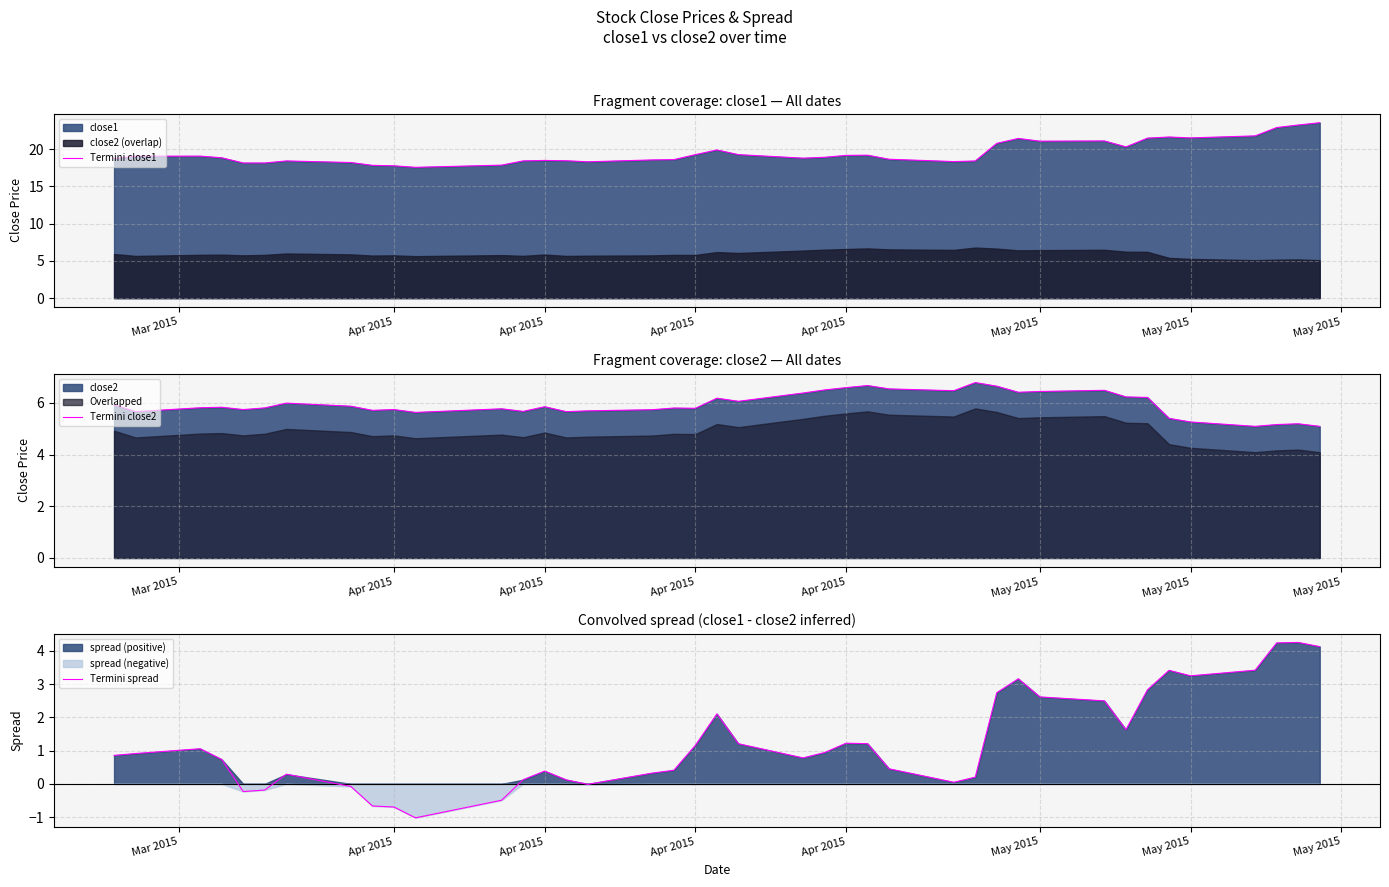

What is the value of the Termini close2 point at the 3rd from the left?

5.7